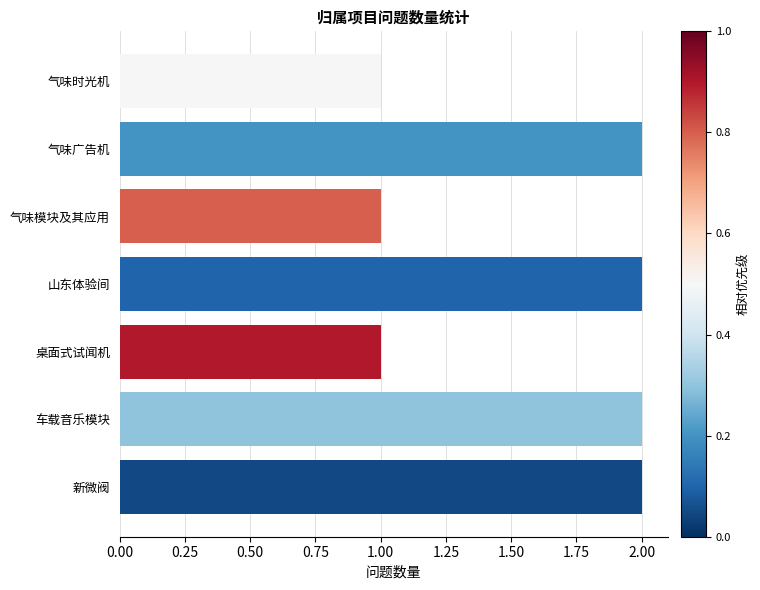

What is the label of the 1st bar from the bottom?

新微阀